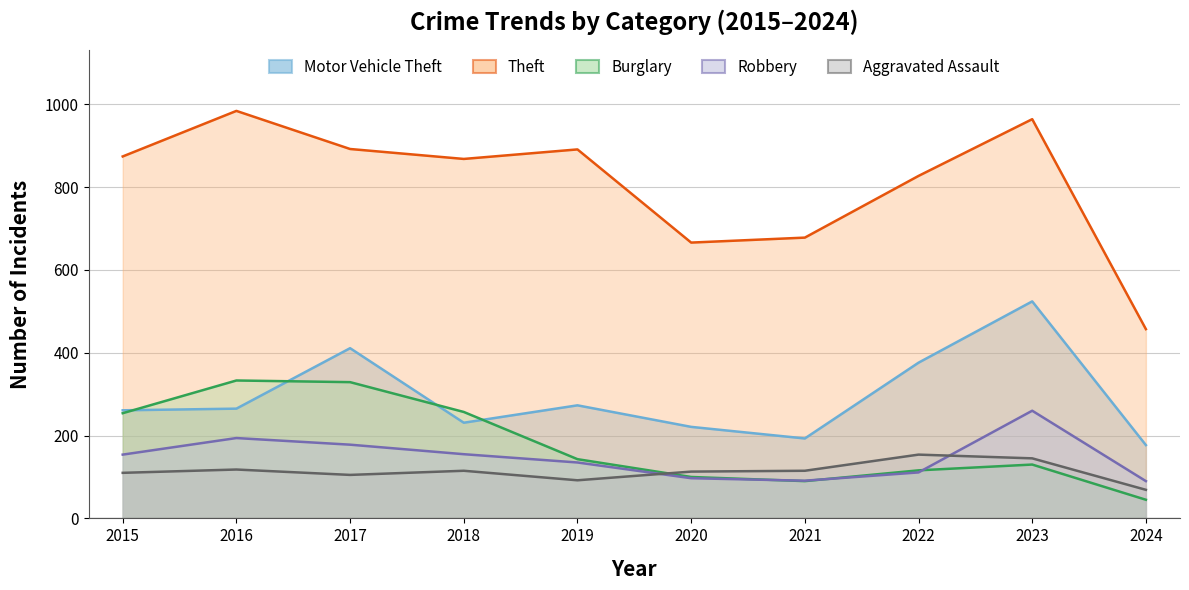

Does the chart have visible grid lines?

Yes